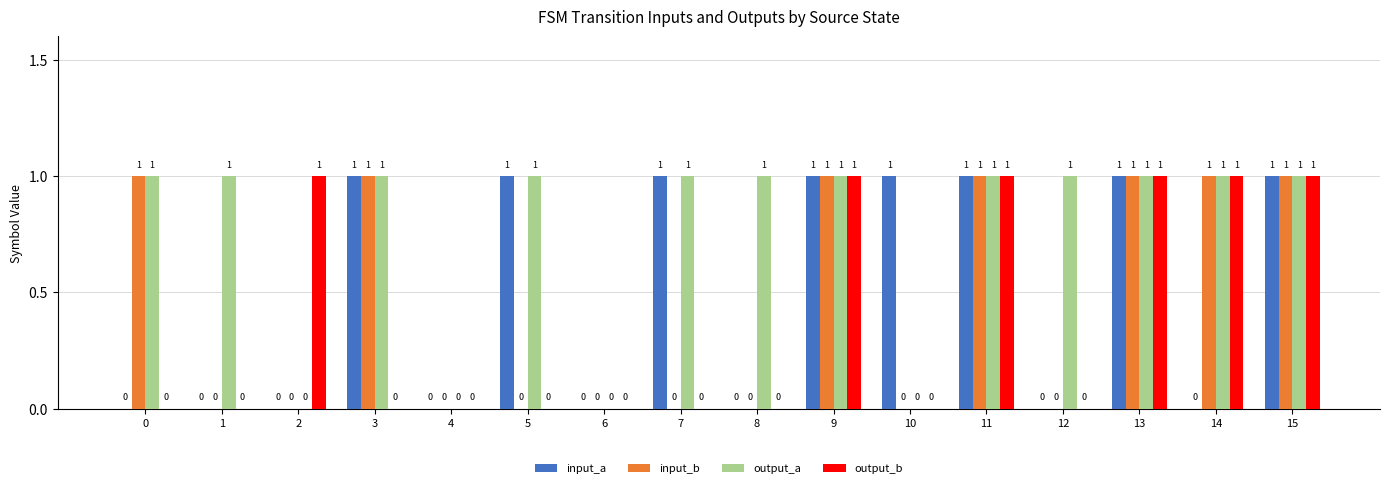

Is it true that input_a equals 1 at 9?

True